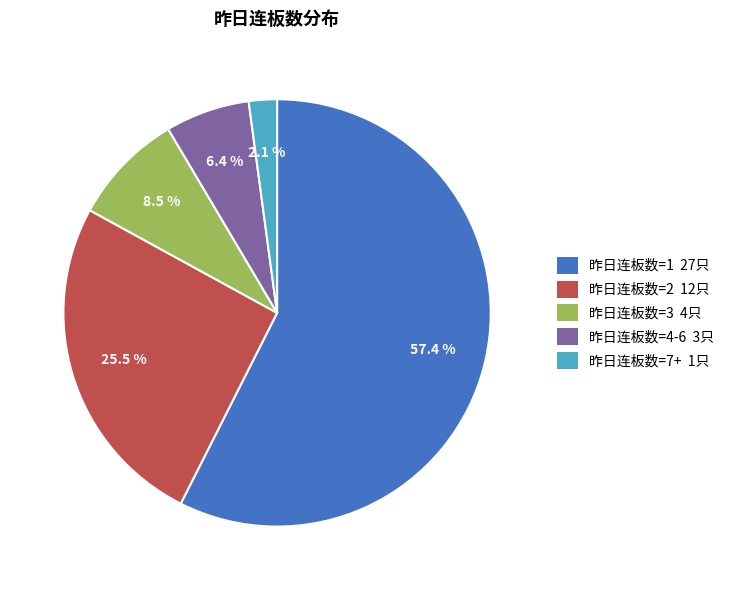

Which slice is the smallest?

昨日连板数=7+ 1只